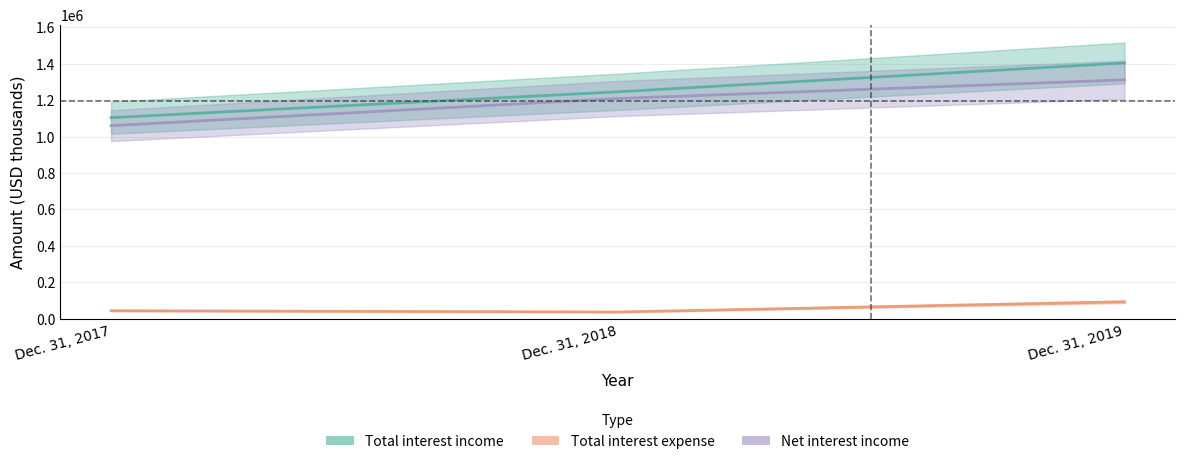

Reading left to right, what are all the values shown in this chart?

Total interest income: Dec. 31, 2017=1103690	Dec. 31, 2018=1245757	Dec. 31, 2019=1404011
Total interest expense: Dec. 31, 2017=43794	Dec. 31, 2018=36857	Dec. 31, 2019=92642
Net interest income: Dec. 31, 2017=1059896	Dec. 31, 2018=1208900	Dec. 31, 2019=1311369